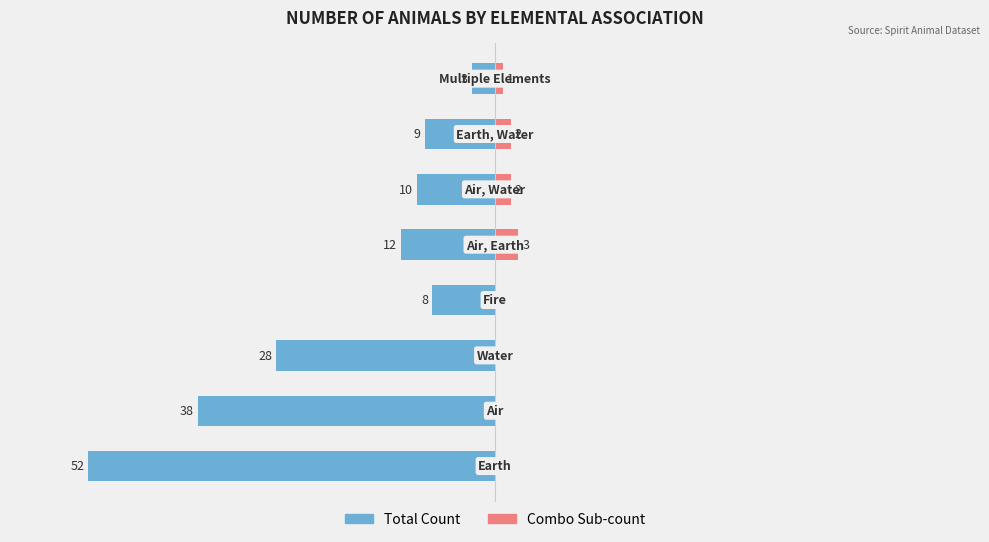

Count the number of categories in the chart.

8